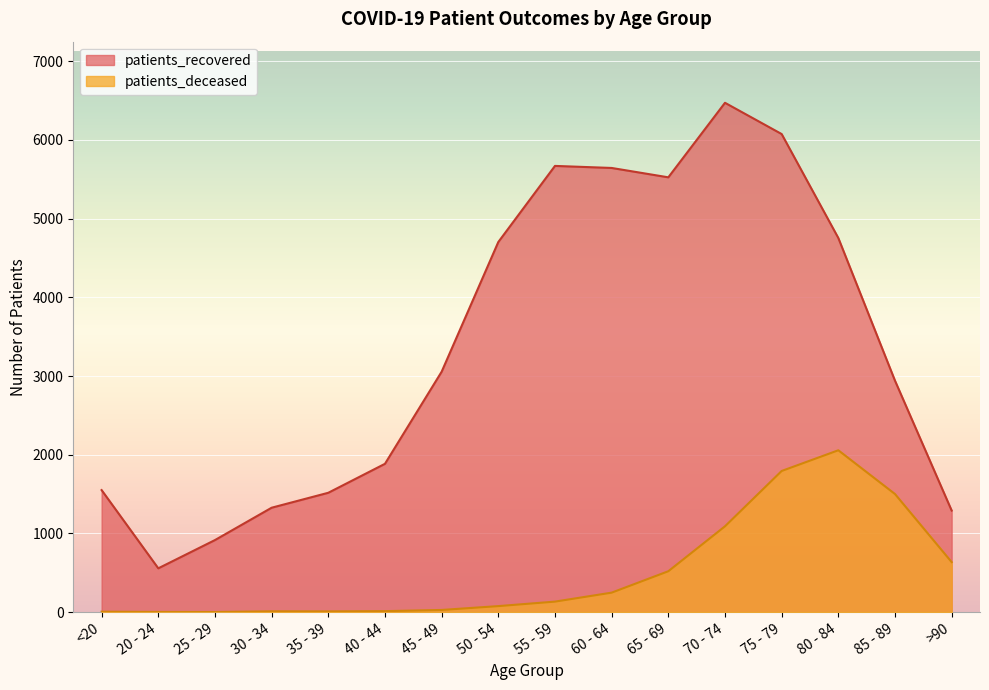

What is the label of the 9th point from the left?

55 - 59